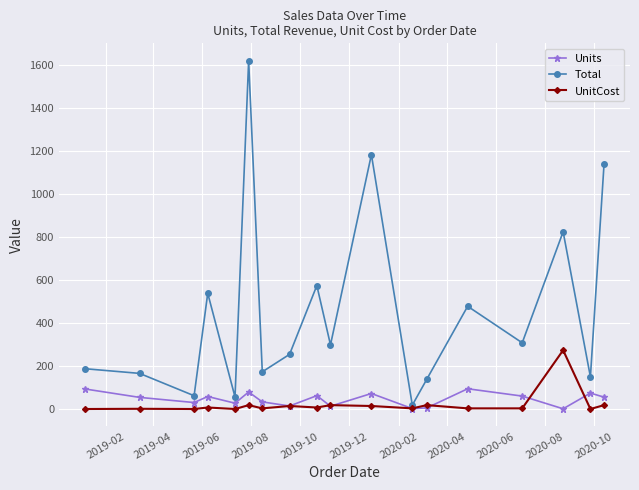

Rank the series by their maximum value, from lowest to highest.

Units, UnitCost, Total